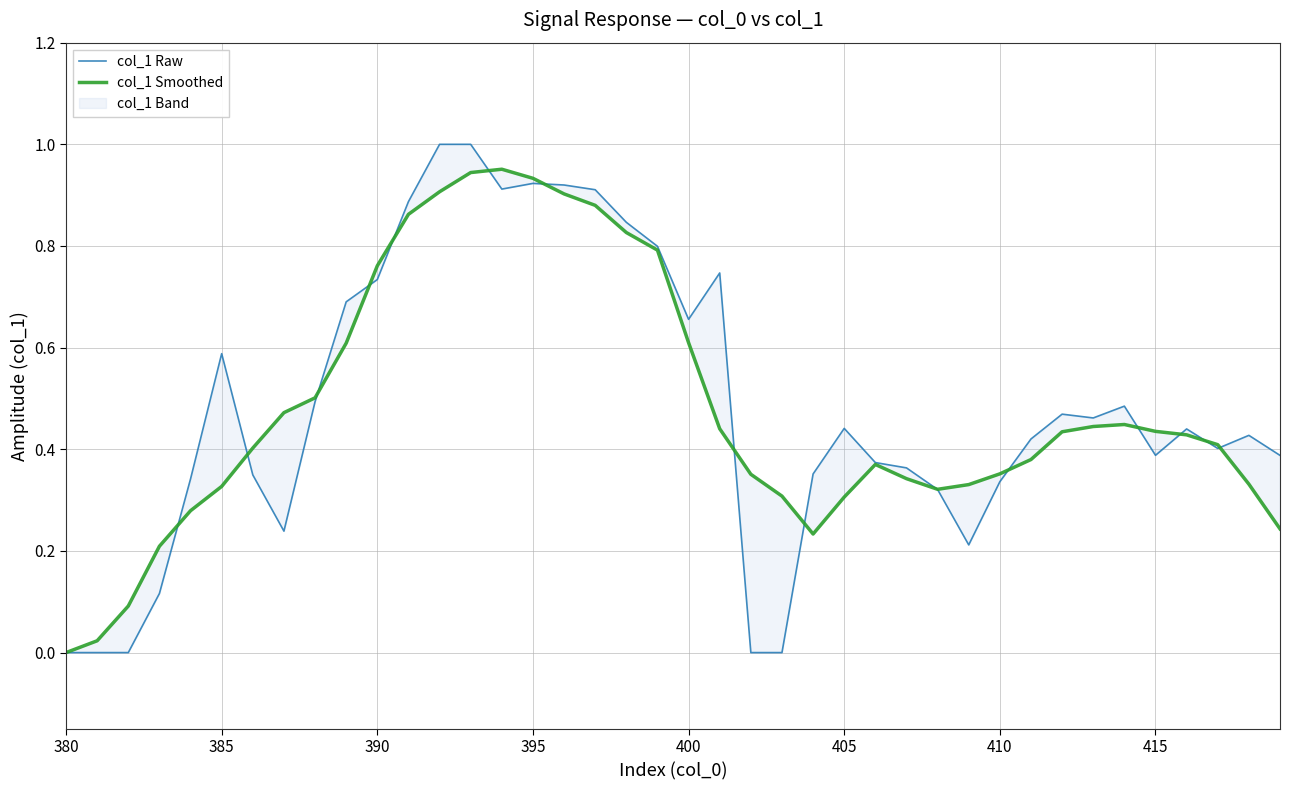

How many lines are shown in the chart?

2